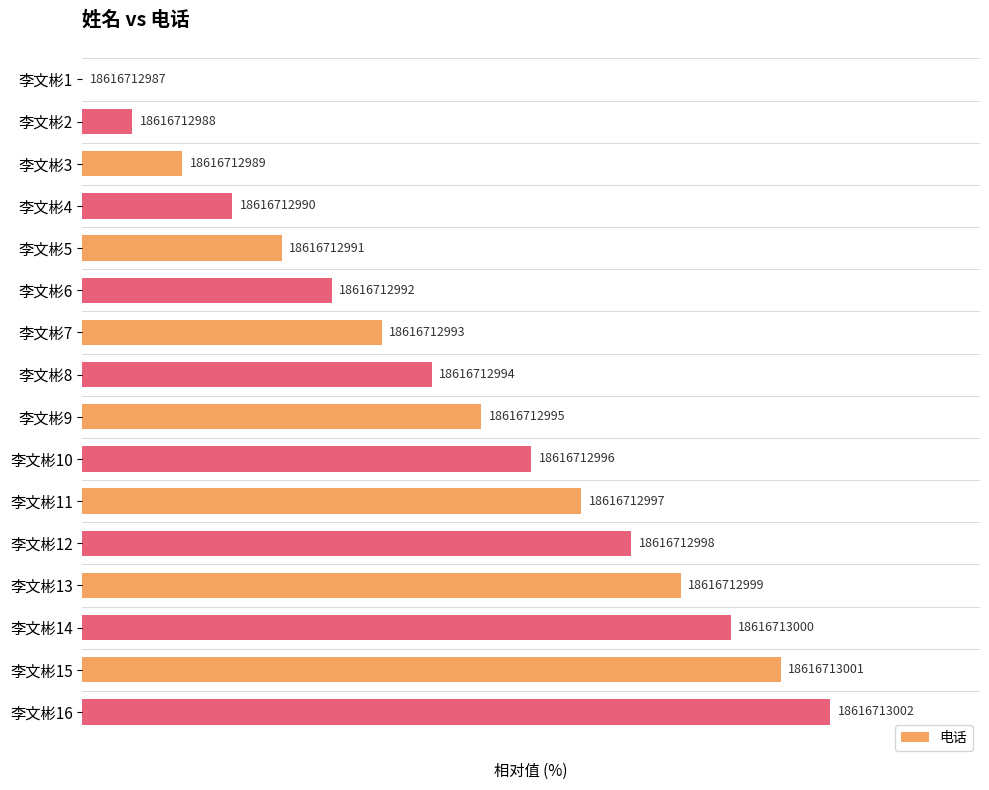

Are the bars horizontal?

Yes